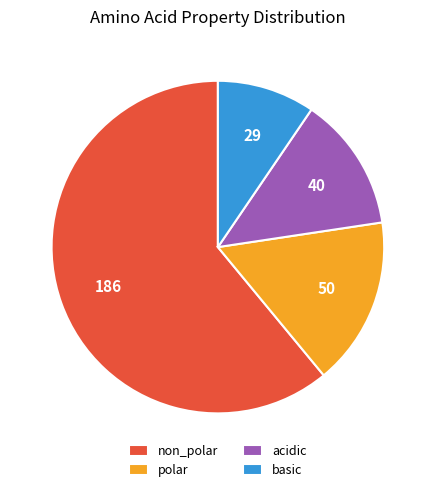

How many slices are in this pie chart?

4